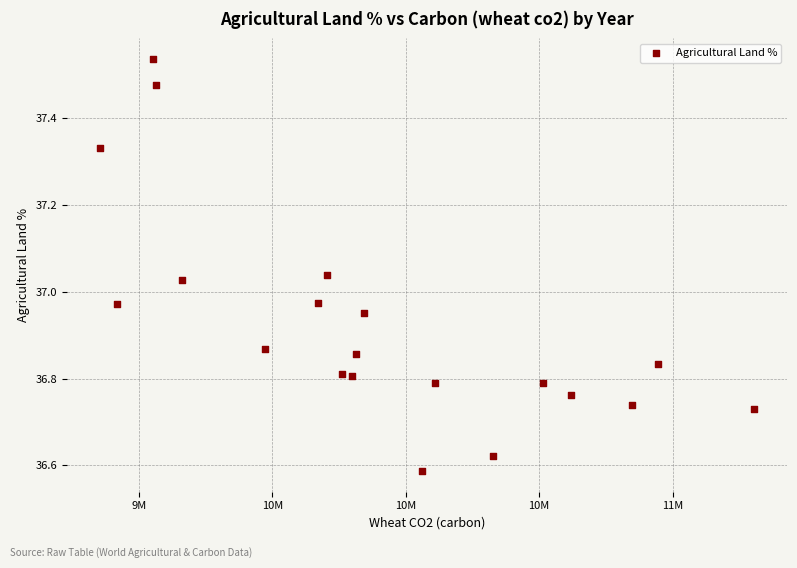

What is the range of X values (max minus min)?

2452034.0